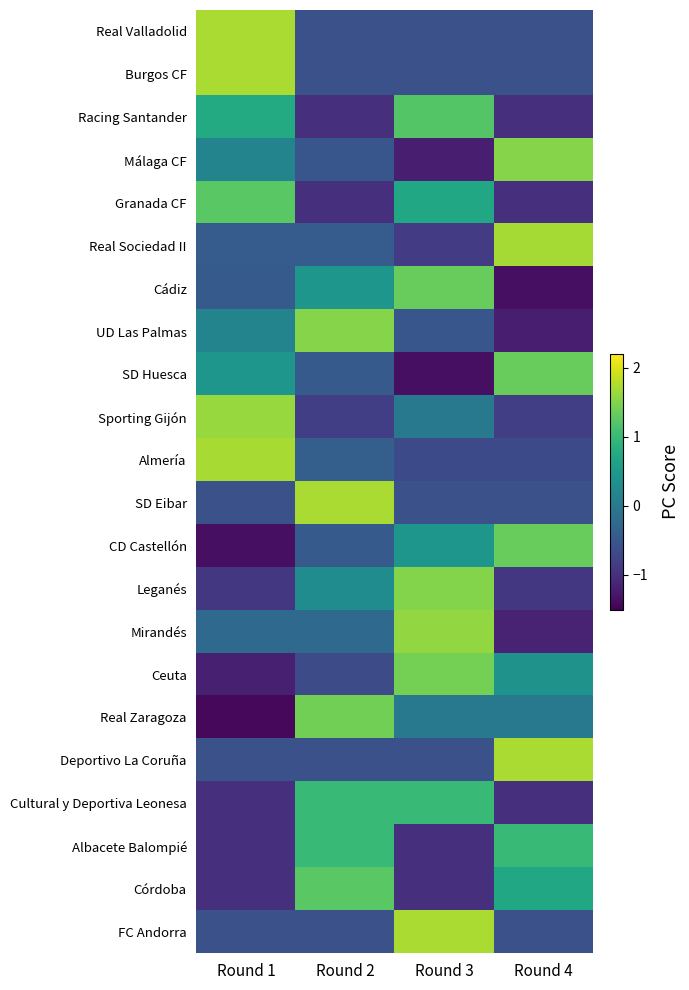

Reading right to left, transcribe all the data shown in this chart.

Real Valladolid: Round 4=-0.6	Round 3=-0.6	Round 2=-0.6	Round 1=1.7
Burgos CF: Round 4=-0.6	Round 3=-0.6	Round 2=-0.6	Round 1=1.7
Racing Santander: Round 4=-1.0	Round 3=1.2	Round 2=-1.0	Round 1=0.8
Málaga CF: Round 4=1.5	Round 3=-1.2	Round 2=-0.5	Round 1=0.2
Granada CF: Round 4=-1.0	Round 3=0.7	Round 2=-1.0	Round 1=1.3
Real Sociedad II: Round 4=1.7	Round 3=-0.9	Round 2=-0.4	Round 1=-0.4
Cádiz: Round 4=-1.3	Round 3=1.3	Round 2=0.4	Round 1=-0.4
UD Las Palmas: Round 4=-1.2	Round 3=-0.5	Round 2=1.5	Round 1=0.2
SD Huesca: Round 4=1.3	Round 3=-1.3	Round 2=-0.4	Round 1=0.4
Sporting Gijón: Round 4=-0.8	Round 3=0.0	Round 2=-0.8	Round 1=1.6
Almería: Round 4=-0.7	Round 3=-0.7	Round 2=-0.4	Round 1=1.7
SD Eibar: Round 4=-0.6	Round 3=-0.6	Round 2=1.7	Round 1=-0.6
CD Castellón: Round 4=1.3	Round 3=0.4	Round 2=-0.4	Round 1=-1.3
Leganés: Round 4=-0.9	Round 3=1.5	Round 2=0.3	Round 1=-0.9
Mirandés: Round 4=-1.1	Round 3=1.6	Round 2=-0.2	Round 1=-0.2
Ceuta: Round 4=0.4	Round 3=1.4	Round 2=-0.7	Round 1=-1.2
Real Zaragoza: Round 4=0.0	Round 3=0.0	Round 2=1.4	Round 1=-1.4
Deportivo La Coruña: Round 4=1.7	Round 3=-0.6	Round 2=-0.6	Round 1=-0.6
Cultural y Deportiva Leonesa: Round 4=-1.0	Round 3=1.0	Round 2=1.0	Round 1=-1.0
Albacete Balompié: Round 4=1.0	Round 3=-1.0	Round 2=1.0	Round 1=-1.0
Córdoba: Round 4=0.7	Round 3=-1.0	Round 2=1.3	Round 1=-1.0
FC Andorra: Round 4=-0.6	Round 3=1.7	Round 2=-0.6	Round 1=-0.6